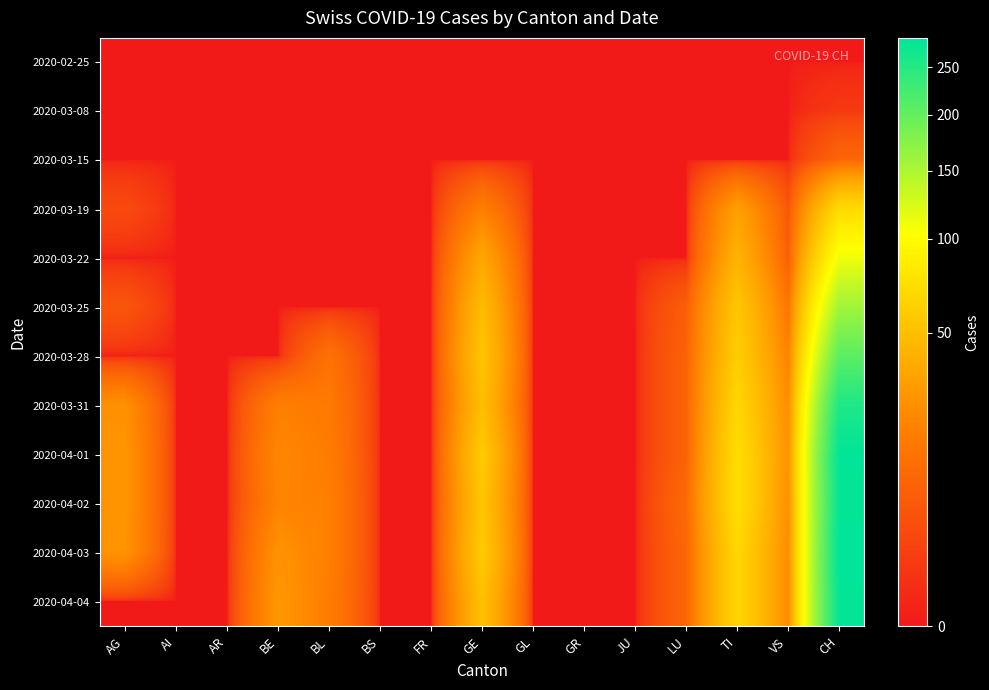

At how many categories does at least one series exceed 143?

1